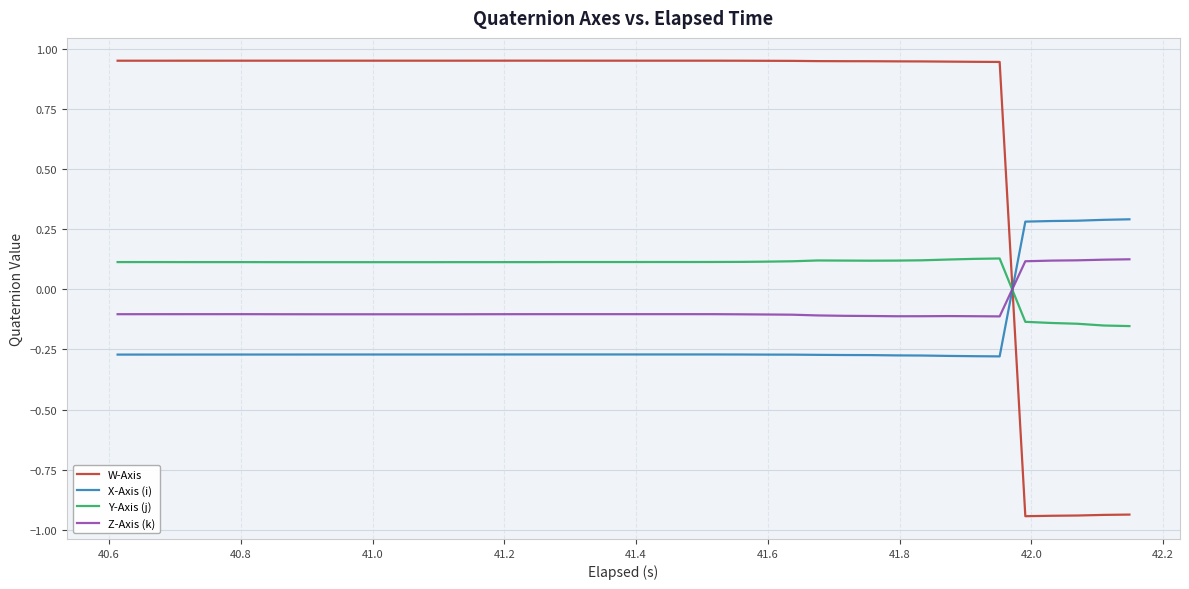

What is the difference between the maximum and minimum values in the W-Axis series?

1.9